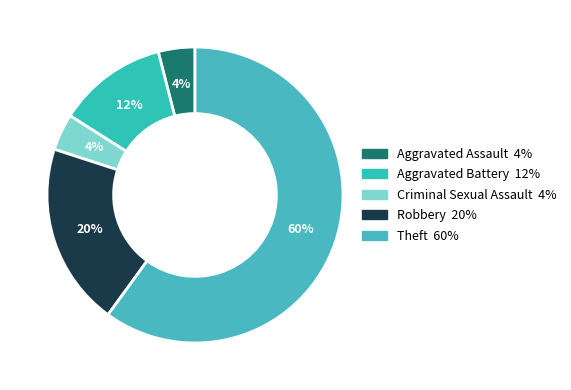

Count the number of slices in the pie.

5